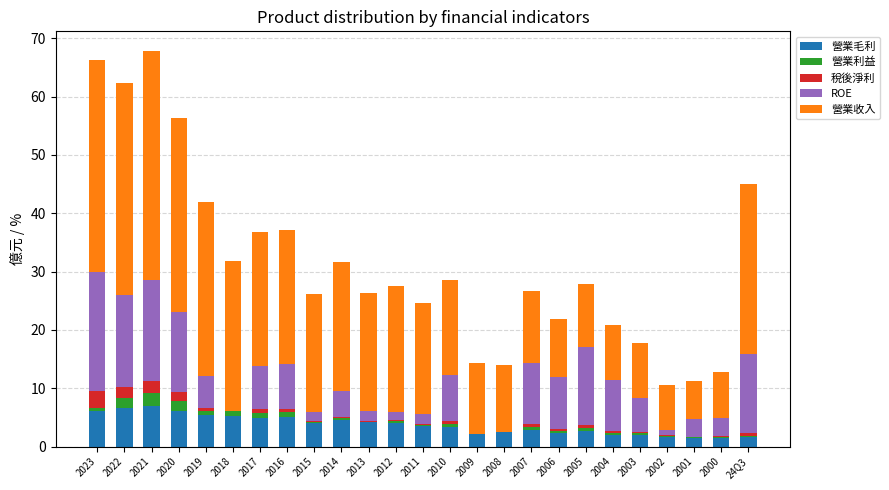

The value of 營業毛利 at 2014 is 4.6. True or false?

True